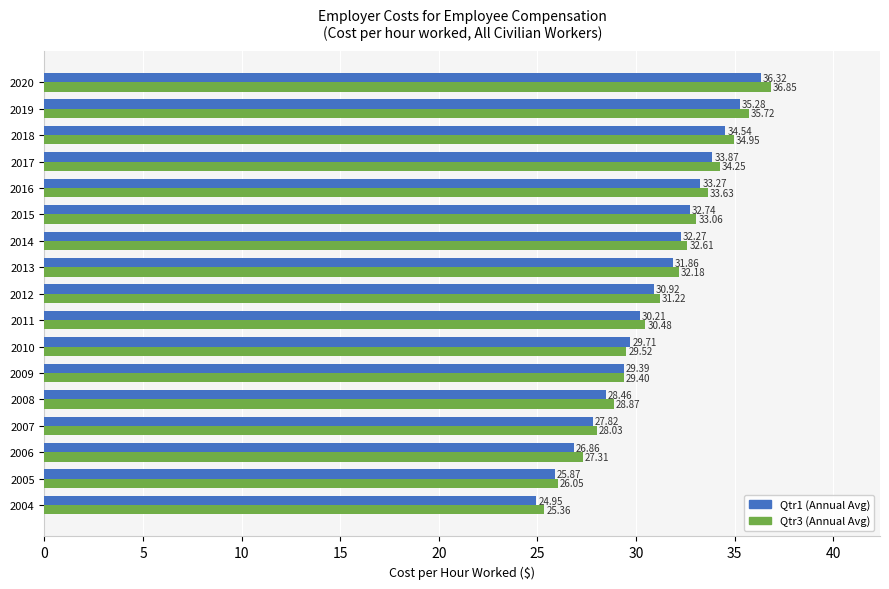

What is the difference between the maximum and minimum values in the Qtr3 (Annual Avg) series?

11.5